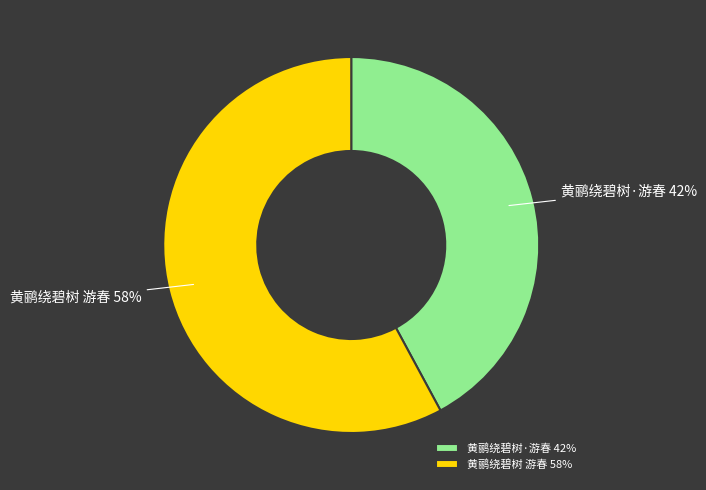

Which slice is the smallest?

黄鹂绕碧树·游春